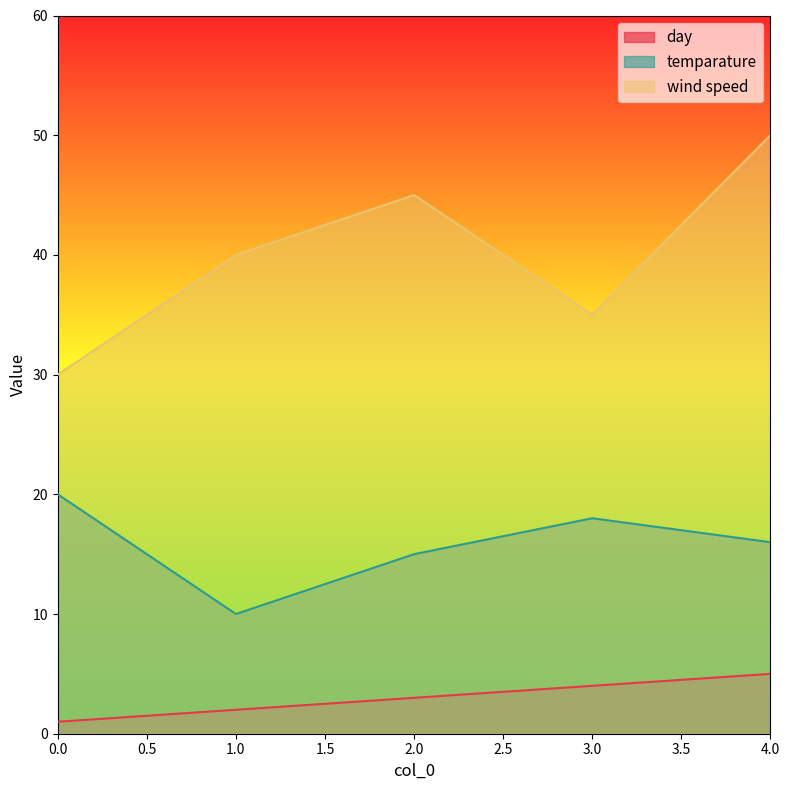

The value of temparature at 1 is 6. True or false?

False